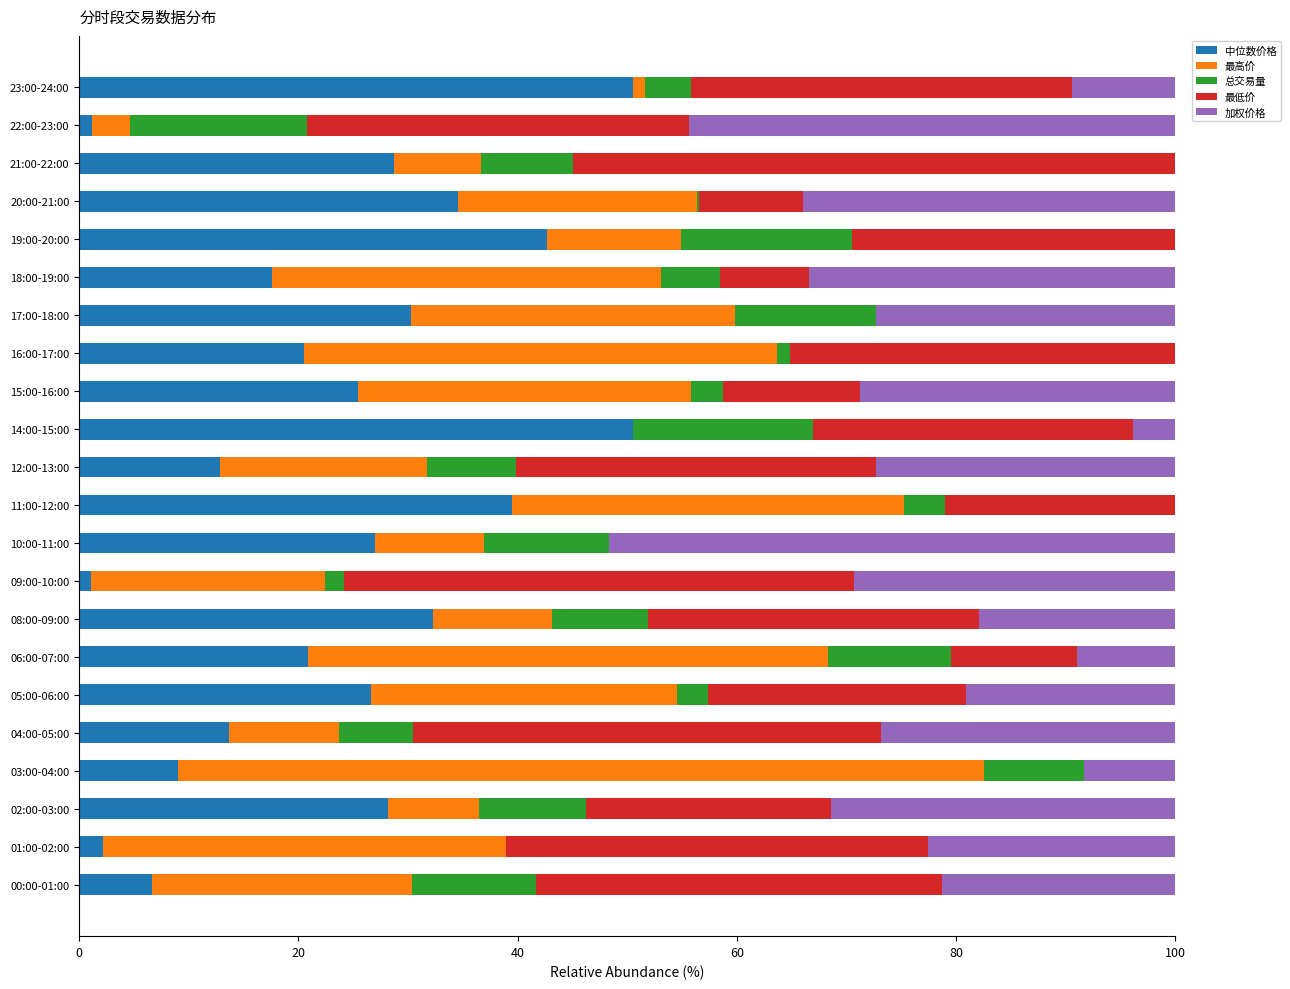

Is it true that 中位数价格 equals 50.5 at 23:00-24:00?

True